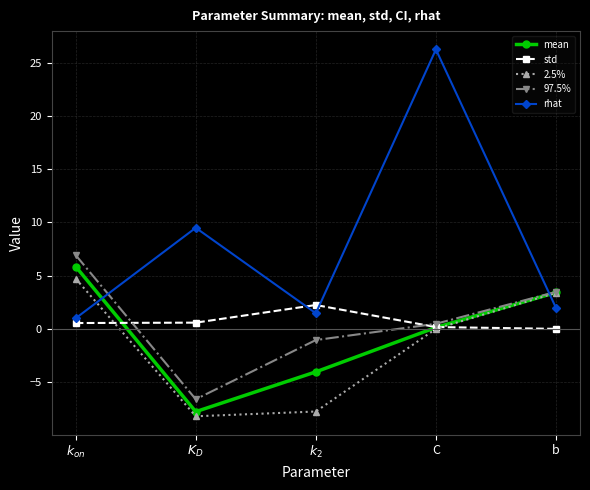

What is the maximum value for 2.5%?

4.7